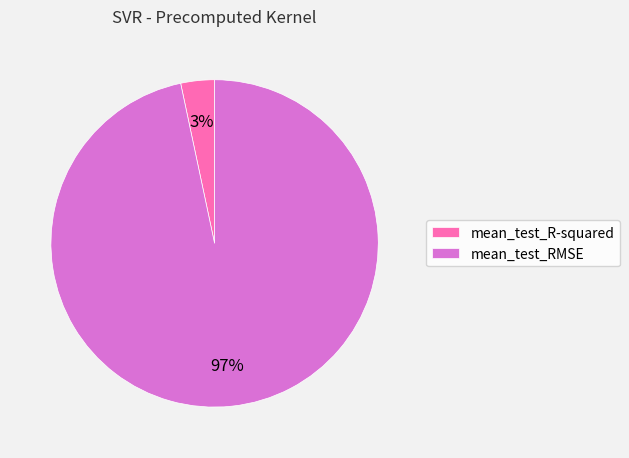

Is it true that mean_test_RMSE is 97% of the pie?

True